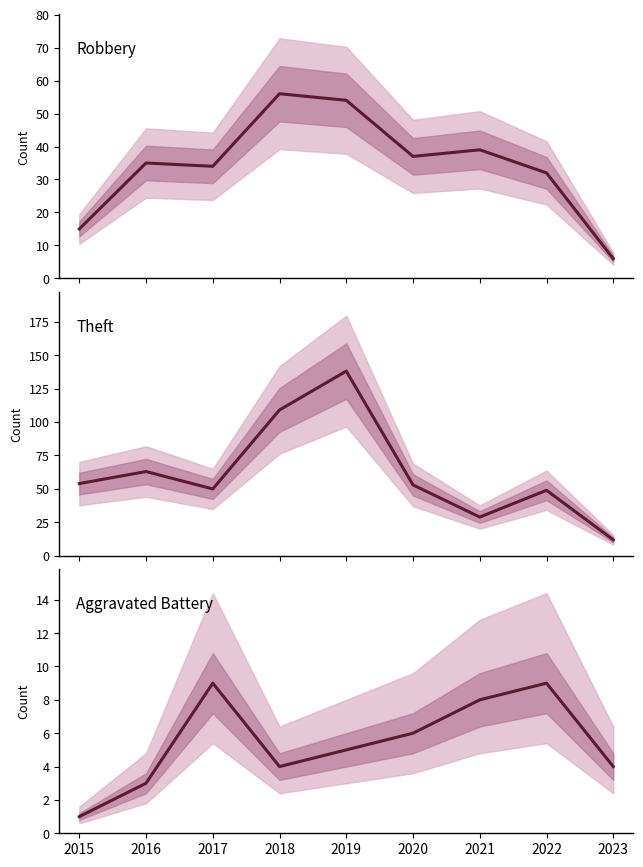

At which category does Aggravated Battery reach its first local peak?

2017